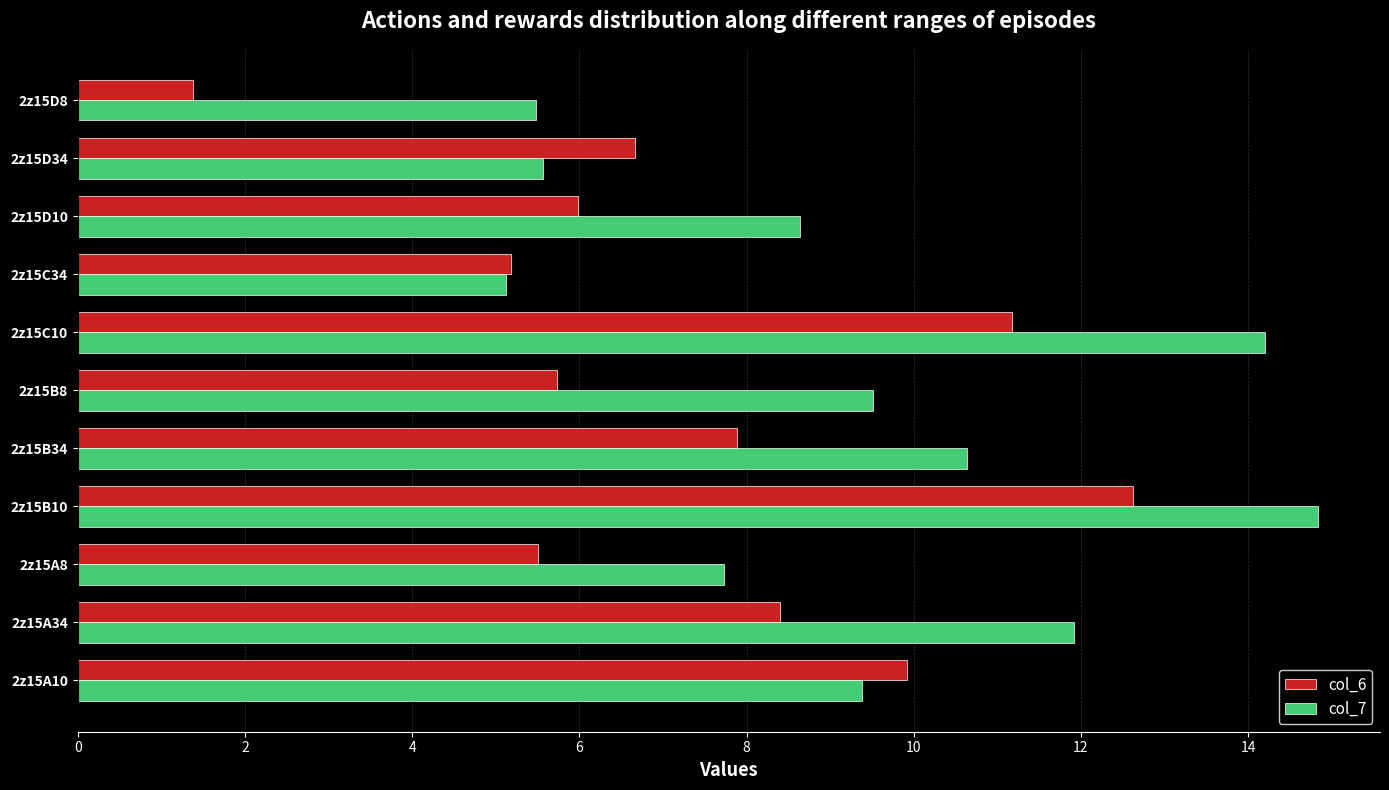

Which series has the widest spread of values?

col_6